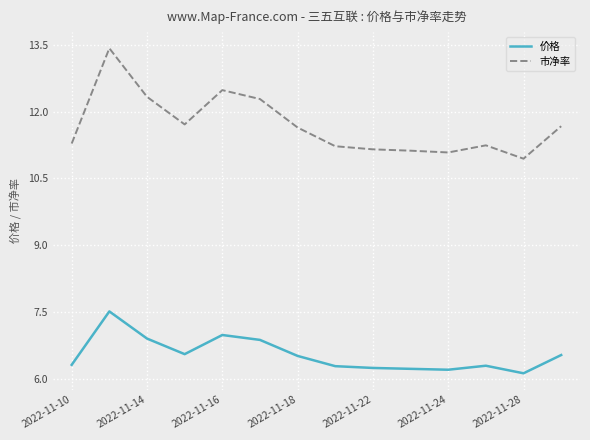

Rank the series by their maximum value, from lowest to highest.

价格, 市净率